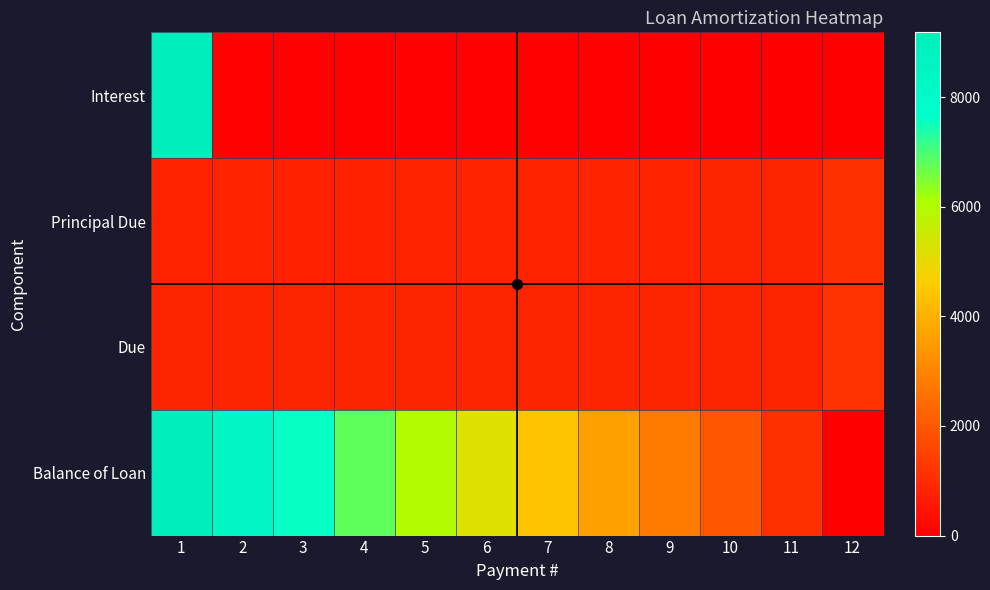

At which category is the sum across all series the highest?

1